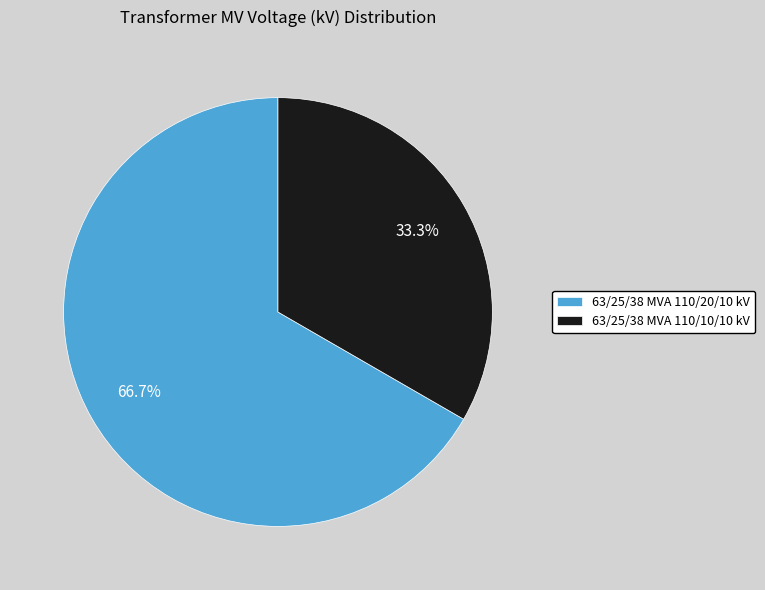

What portion of the pie excludes 63/25/38 MVA 110/20/10 kV?

33.3%